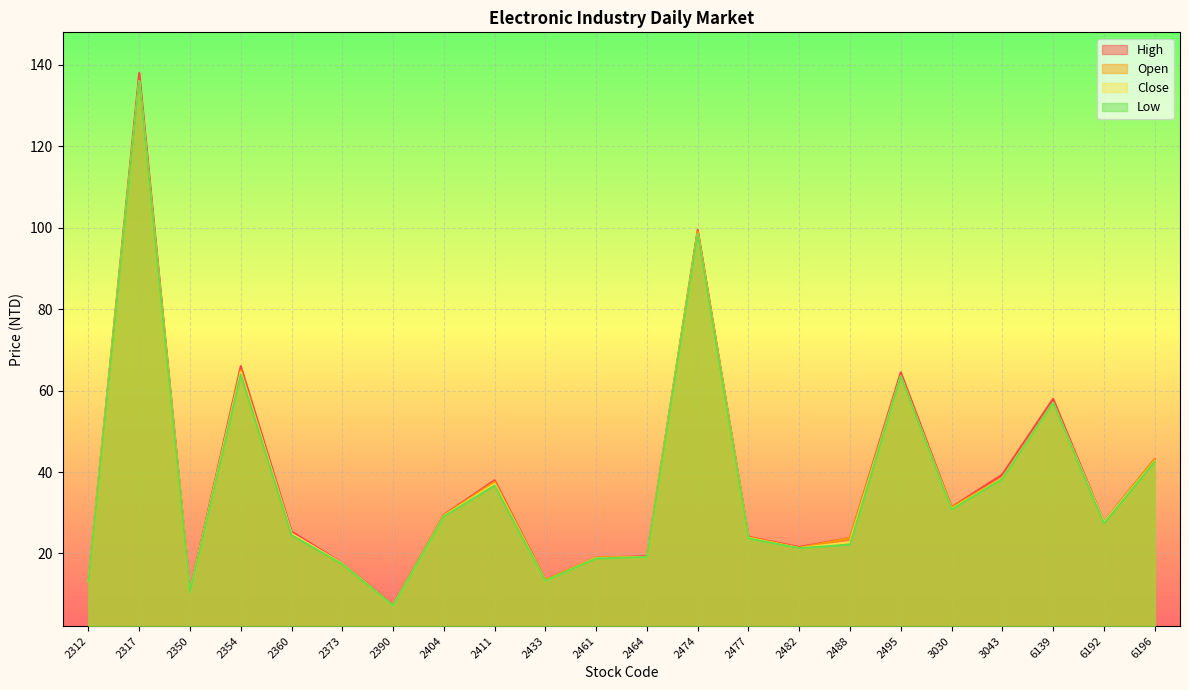

Reading right to left, extract all data points from this chart.

Open: 43.2	27.7	57.0	38.6	31.3	63.5	23.8	21.4	24.0	99.0	19.1	19.0	13.6	37.6	29.4	7.3	17.5	24.7	65.0	10.7	136.0	13.1
High: 43.2	27.8	58.0	39.4	31.4	64.5	23.8	21.6	24.1	99.5	19.3	19.0	13.6	38.0	29.5	7.4	17.6	25.4	66.0	10.8	138.0	13.3
Low: 42.5	27.4	57.0	38.3	30.8	63.5	22.2	21.3	23.7	98.5	19.1	18.8	13.3	36.7	29.1	7.2	17.4	24.5	64.0	10.6	136.0	13.1
Close: 42.6	27.7	57.0	38.4	30.9	63.5	22.8	21.3	23.8	98.5	19.1	18.9	13.3	37.1	29.2	7.2	17.5	24.9	64.5	10.6	136.0	13.2